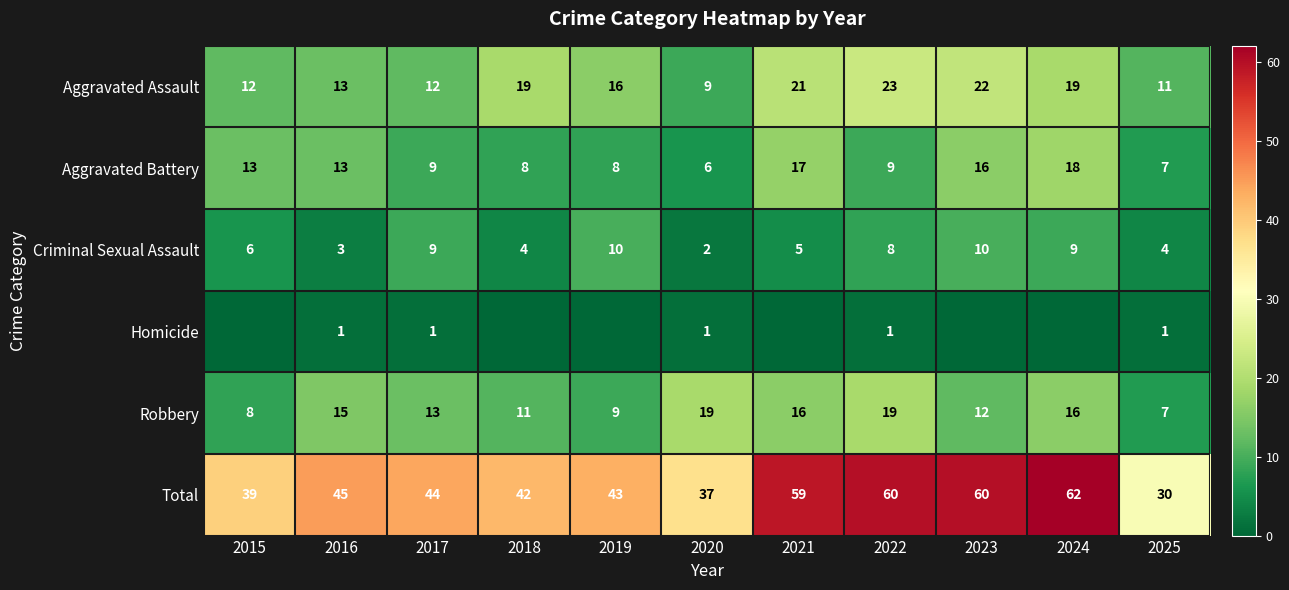

What is the total value across all series at 2020?

74